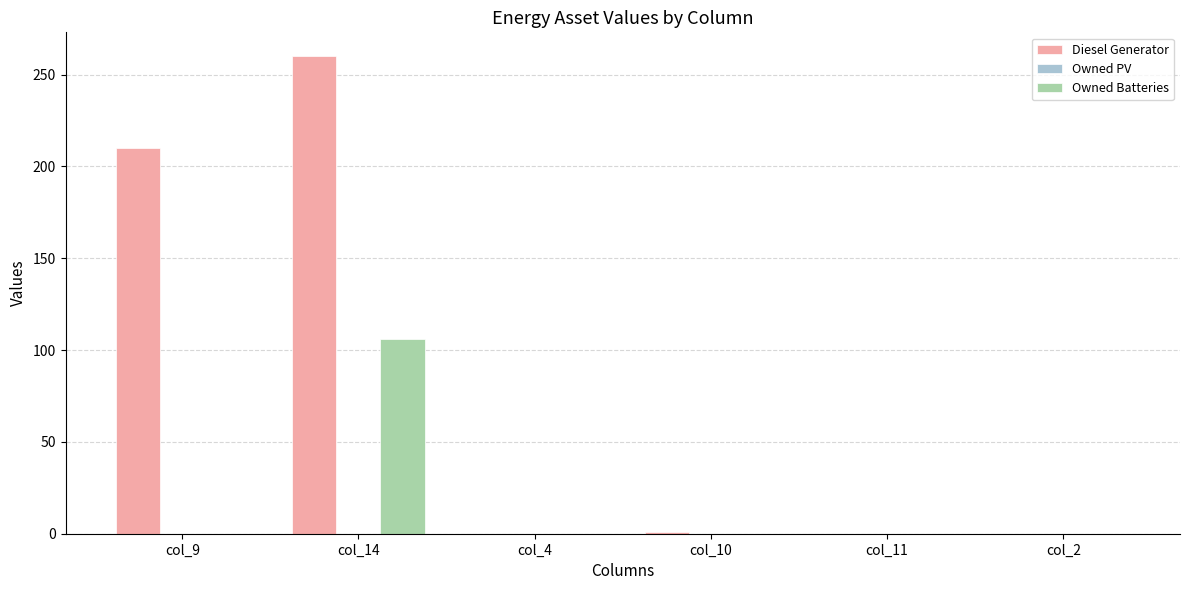

Which series changed the most between col_9 and col_10?

Diesel Generator